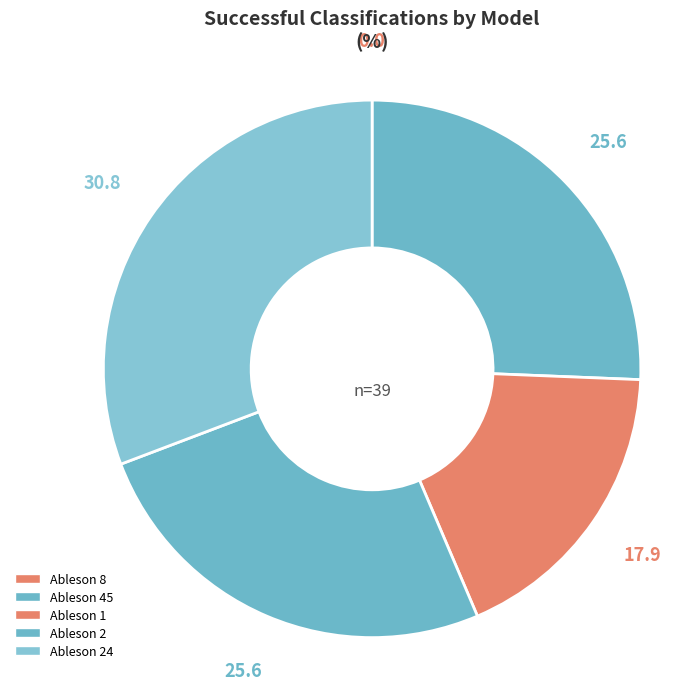

To the nearest percent, what is the difference between the largest and smallest slice percentages?

31%